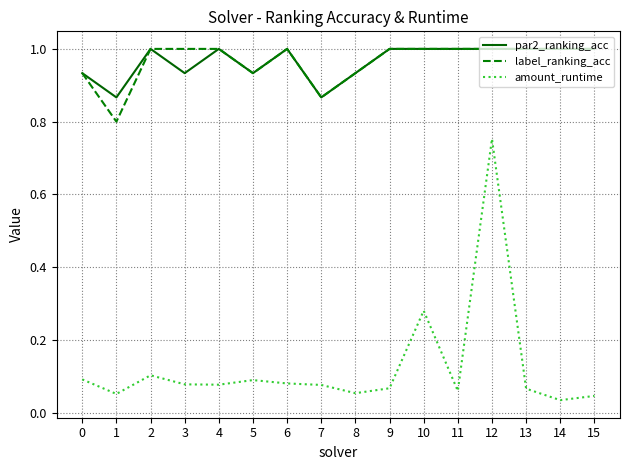

True or false: amount_runtime and par2_ranking_acc intersect in this chart.

False